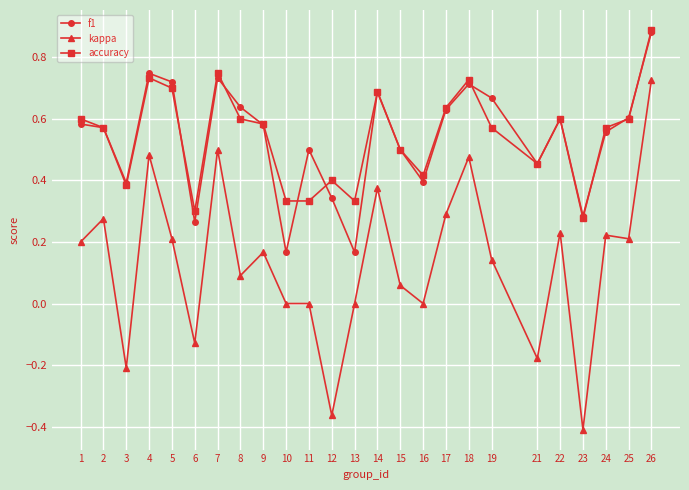

Between 4 and 21, which series saw the biggest shift?

kappa